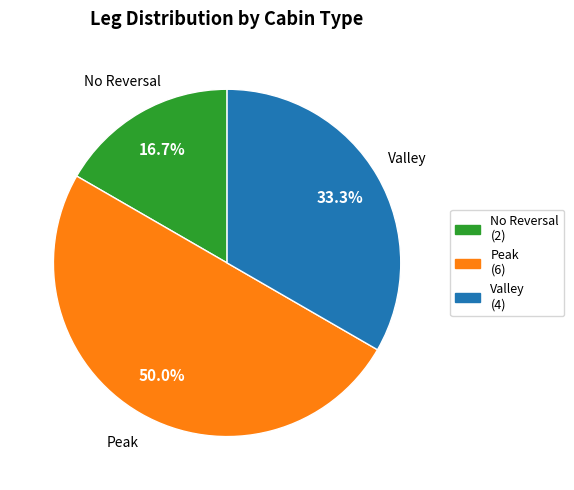

To the nearest percent, what is the difference between the largest and smallest slice percentages?

33%